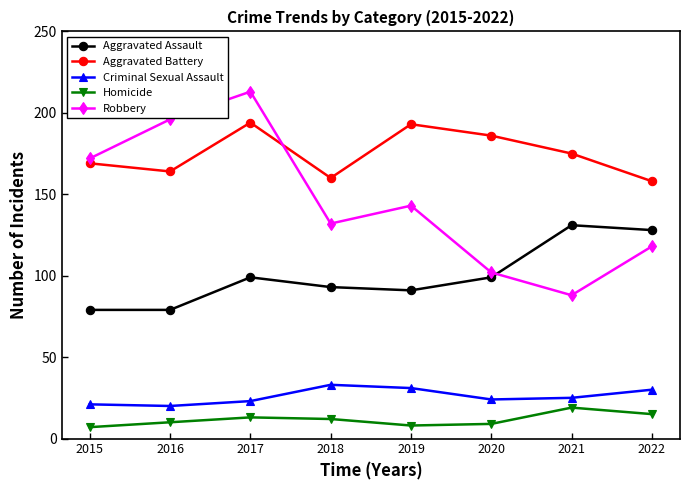

True or false: Homicide and Aggravated Assault cross at least once.

False